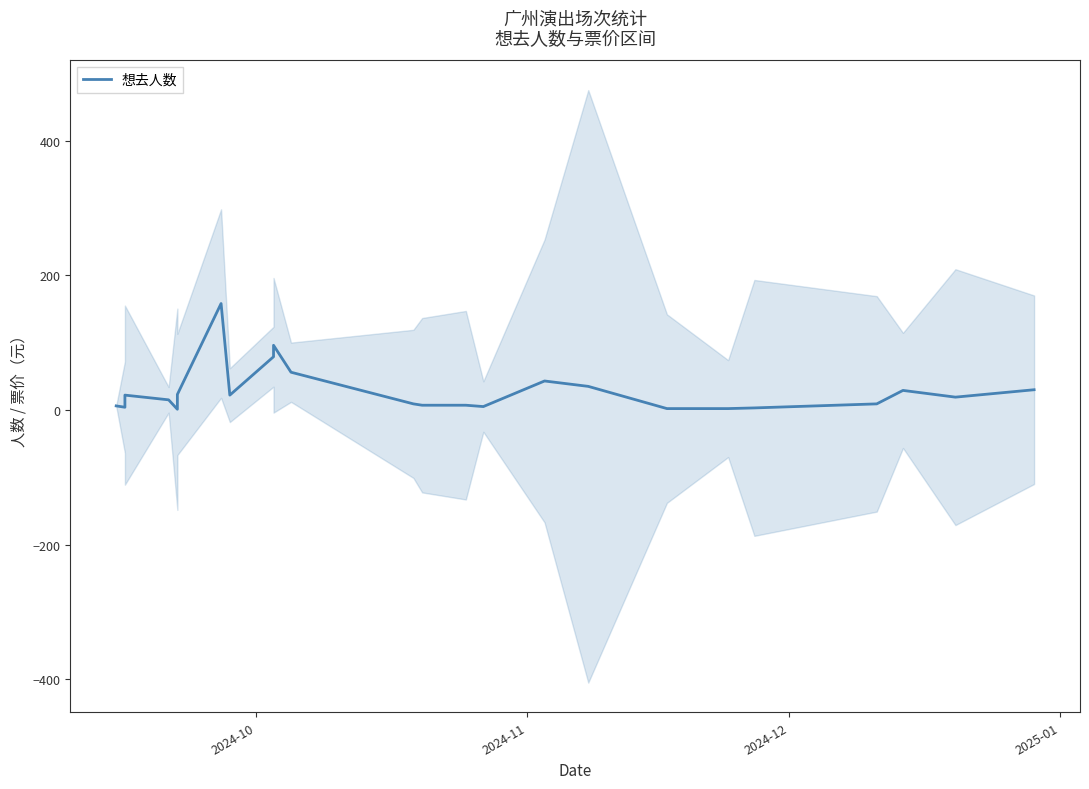

How many lines are shown in the chart?

1